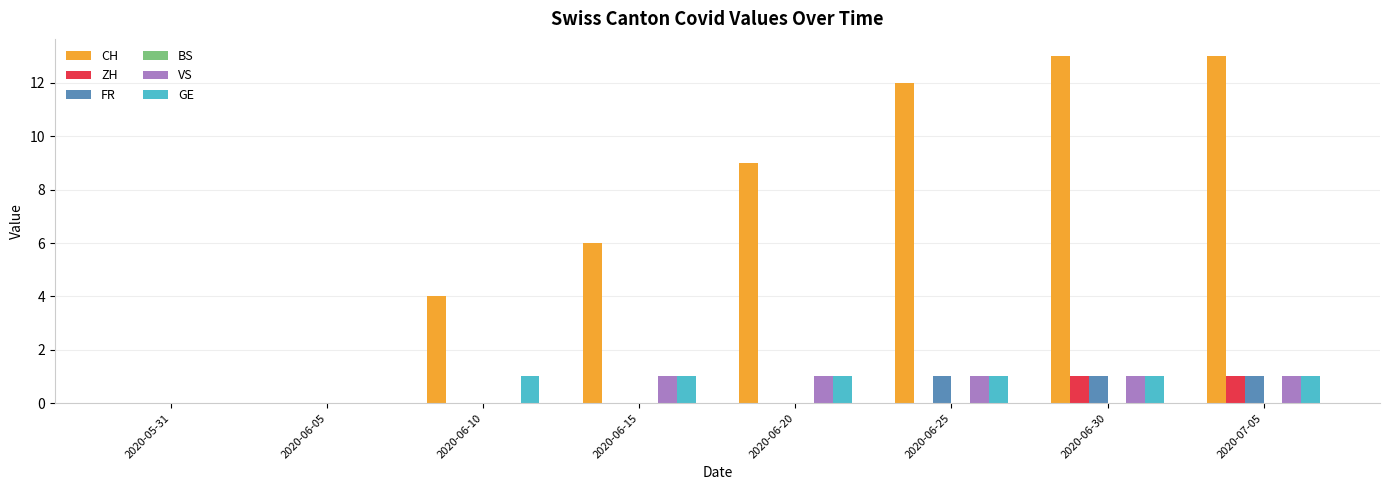

What is the sum of all FR values?

3